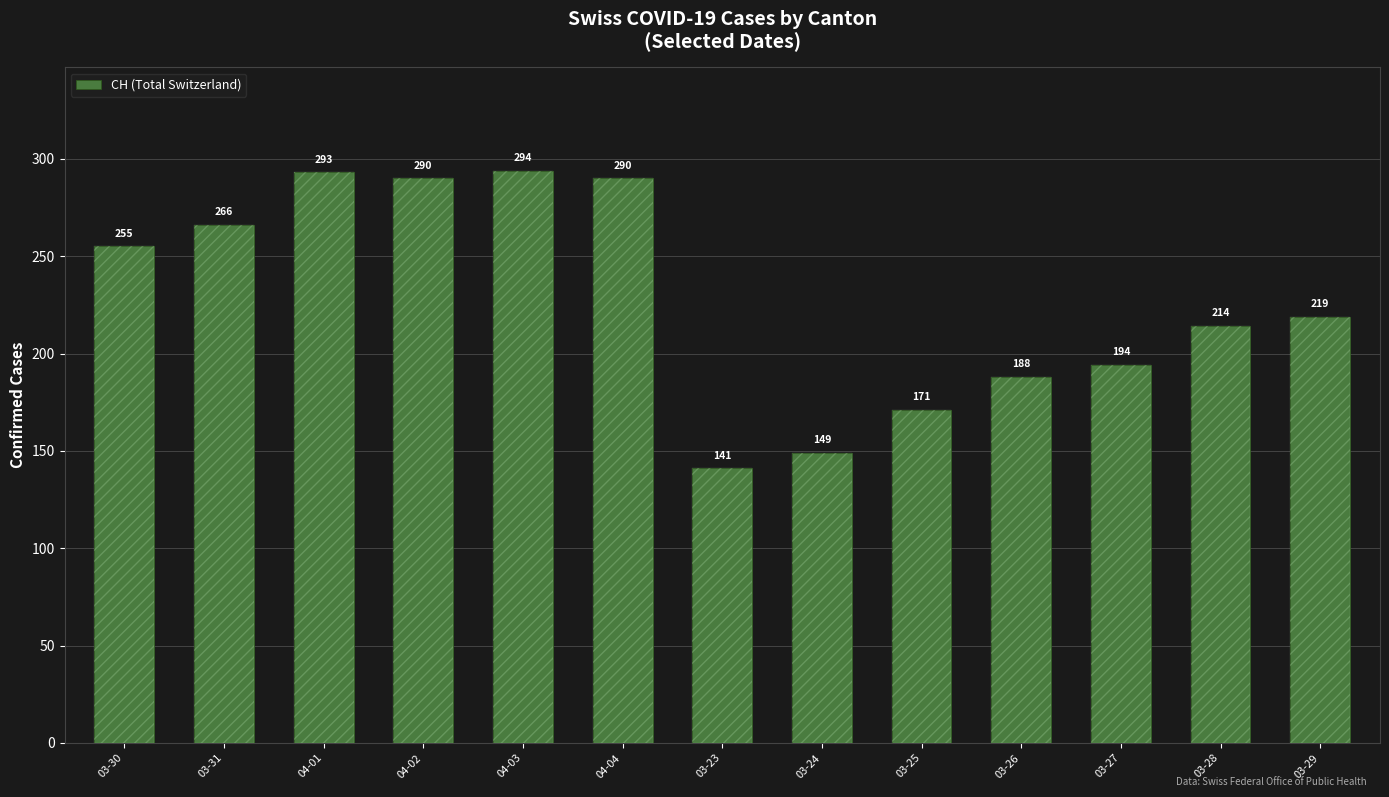

What is the maximum value shown in the chart?

294